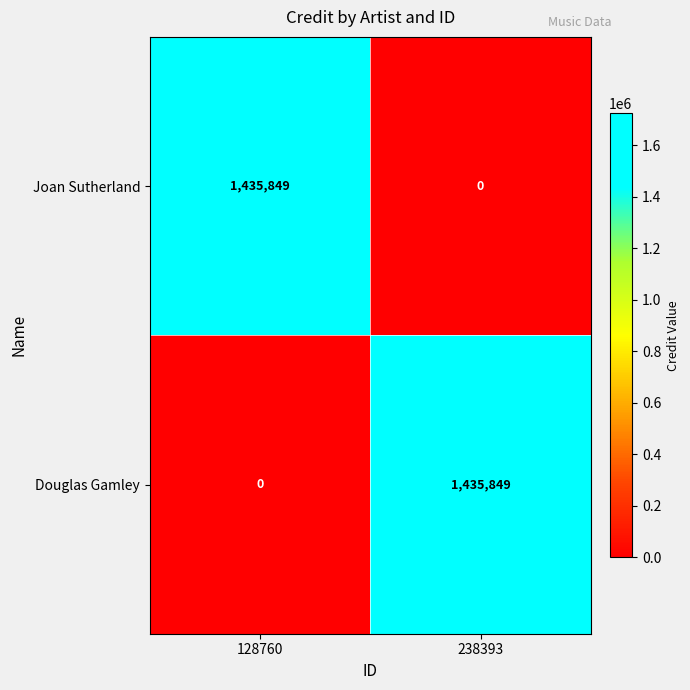

At which label is Douglas Gamley closest to 717924?

128760